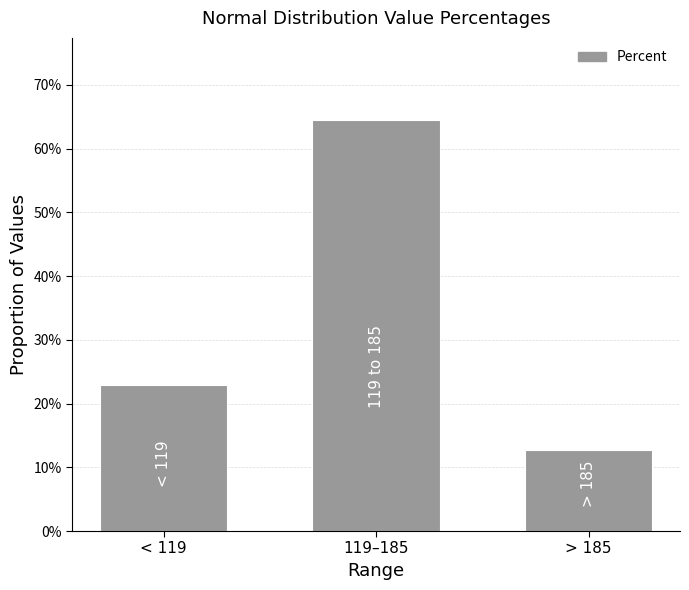

Does the chart contain any negative values?

No